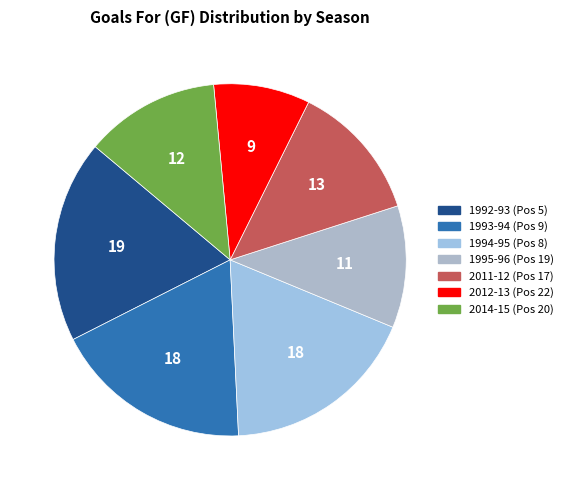

To the nearest percent, what is the difference between the 1992-93 (Pos 5) and 1994-95 (Pos 8) slice percentages?

1%